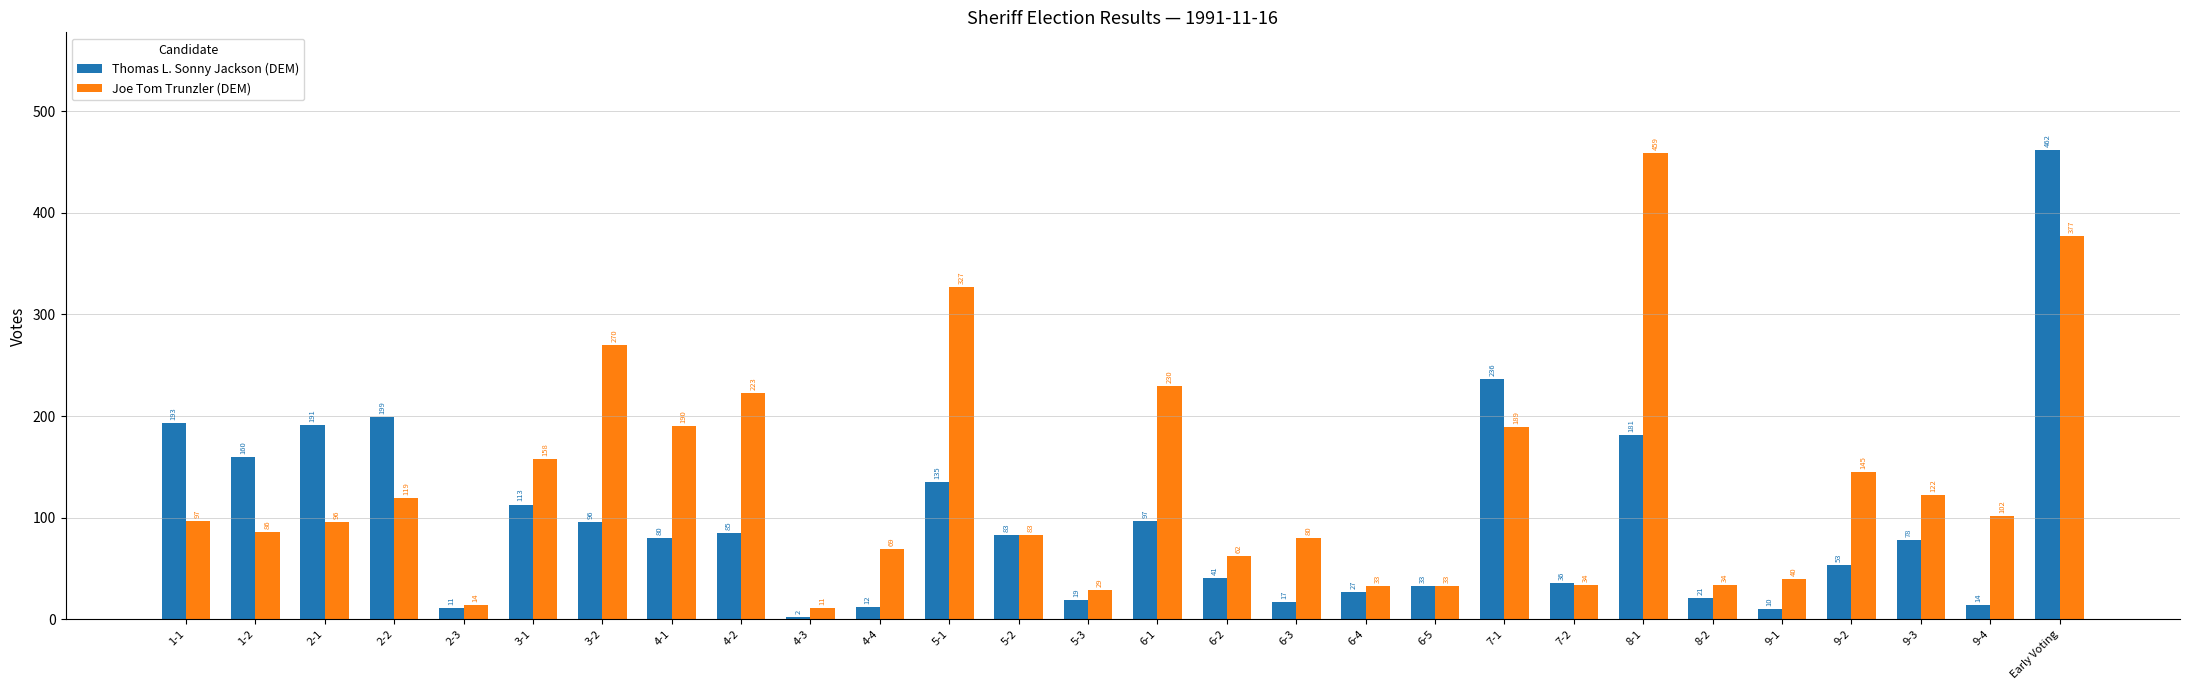

What is the average value of the Thomas L. Sonny Jackson (DEM) series?

96